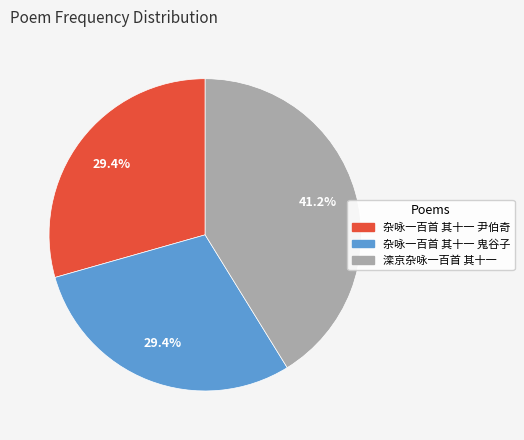

What is the ratio of the value at 滦京杂咏一百首 其十一 to the value at 杂咏一百首 其十一 尹伯奇?

1.4